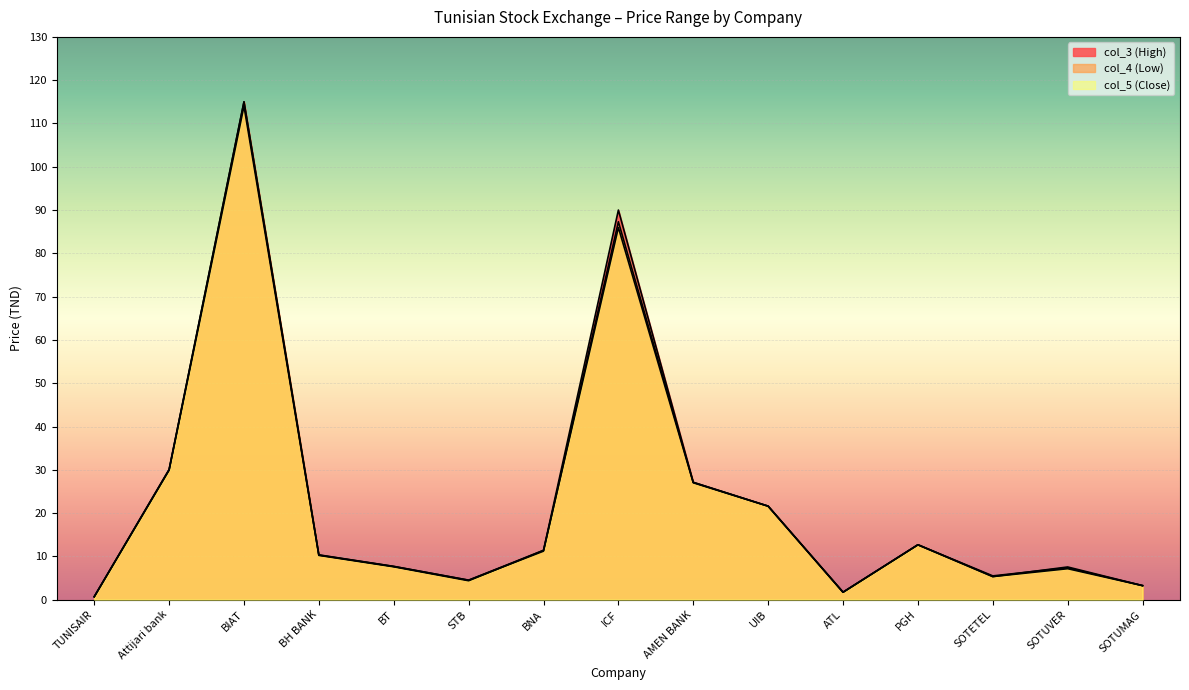

In col_4 (Low), how many points are higher than both neighbors (excluding endpoints)?

4